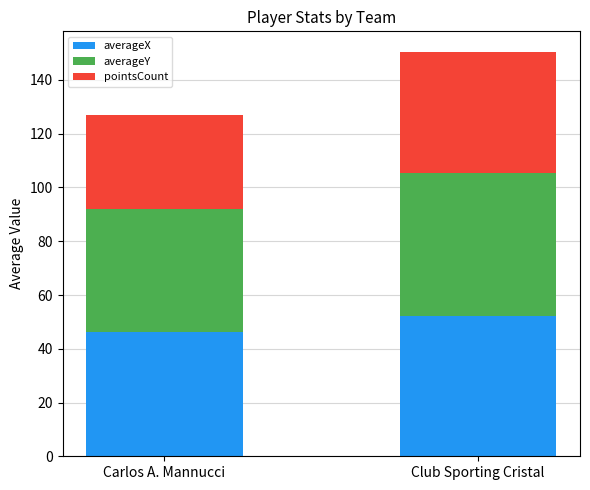

Does the chart contain stacked bars?

Yes